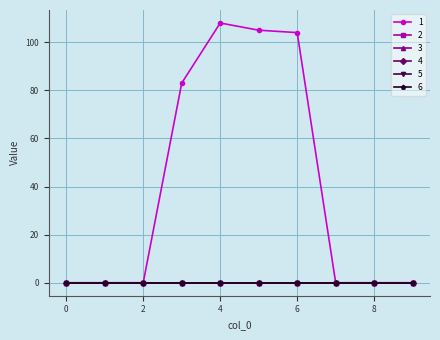

List the series in order of their peak value, lowest first.

2, 3, 4, 5, 6, 1